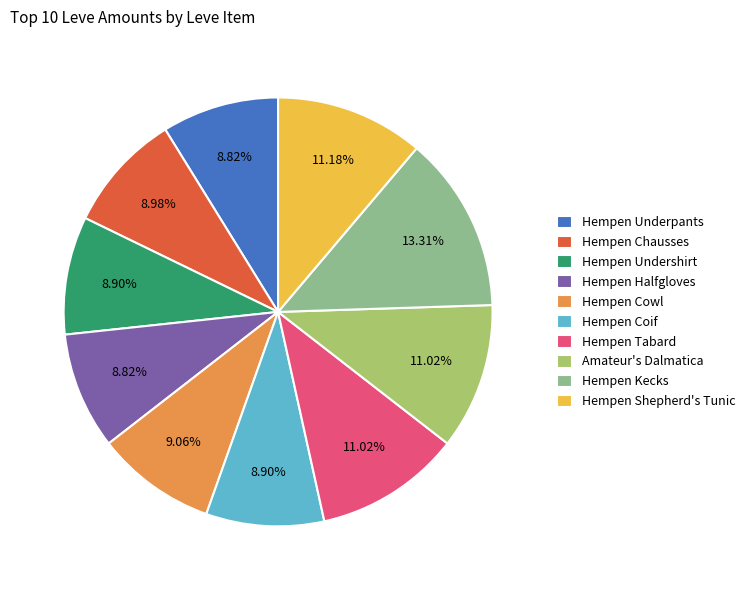

What percentage is the Hempen Underpants slice, to the nearest percent?

9%